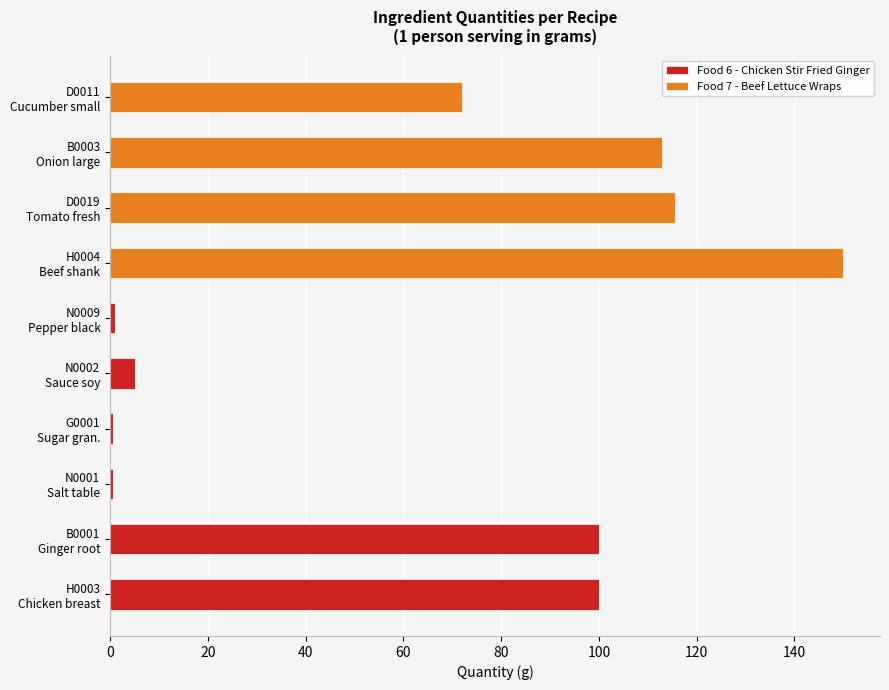

What are all the series names shown in the legend?

Food 6 - Chicken Stir Fried Ginger, Food 7 - Beef Lettuce Wraps